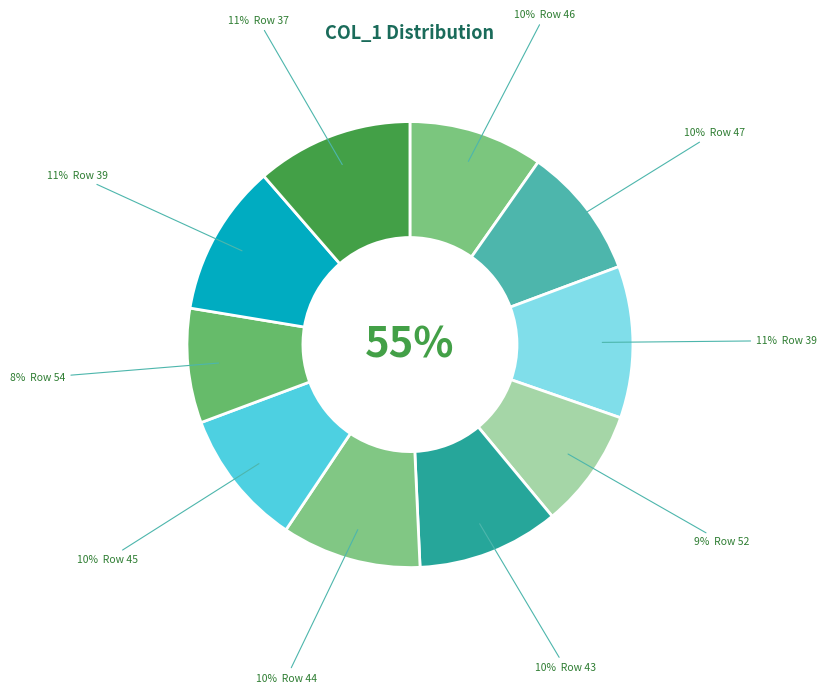

How many segments does this pie chart have?

10